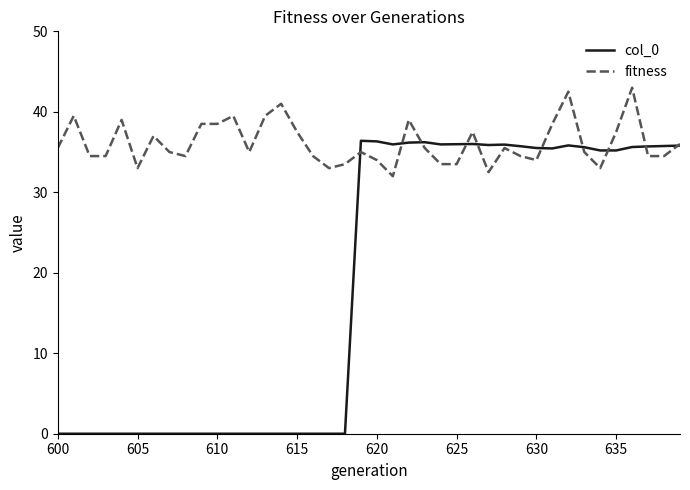

Which series has the largest total across all categories?

fitness